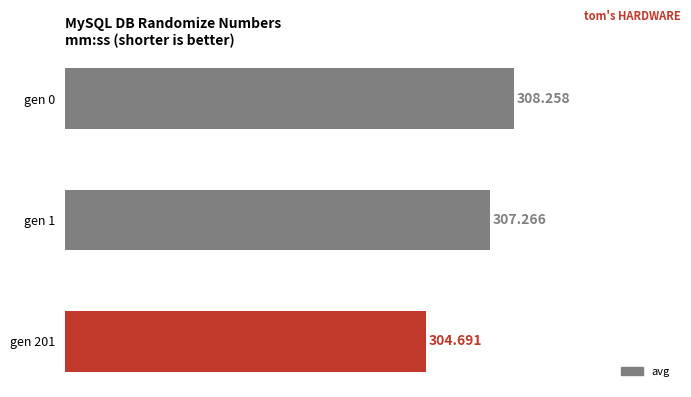

How many values exceed 307?

2